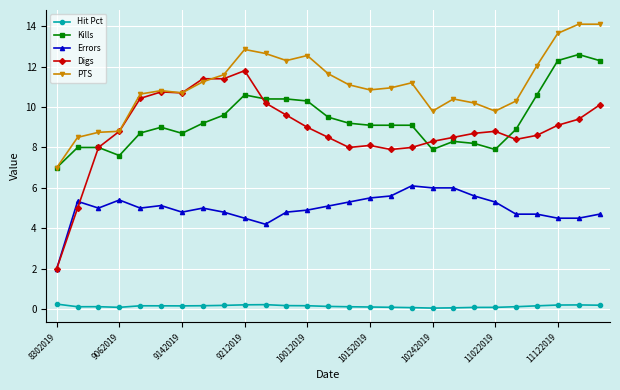

Rank the series by their maximum value, from lowest to highest.

Hit Pct, Errors, Digs, Kills, PTS